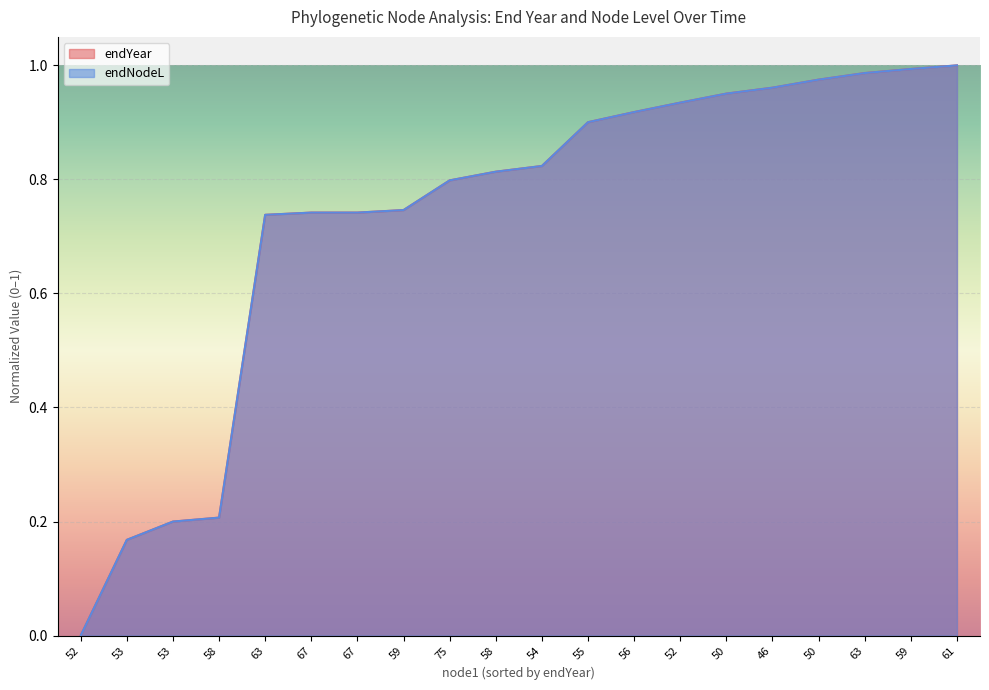

Which series changed the most between 52 and 63?

endNodeL